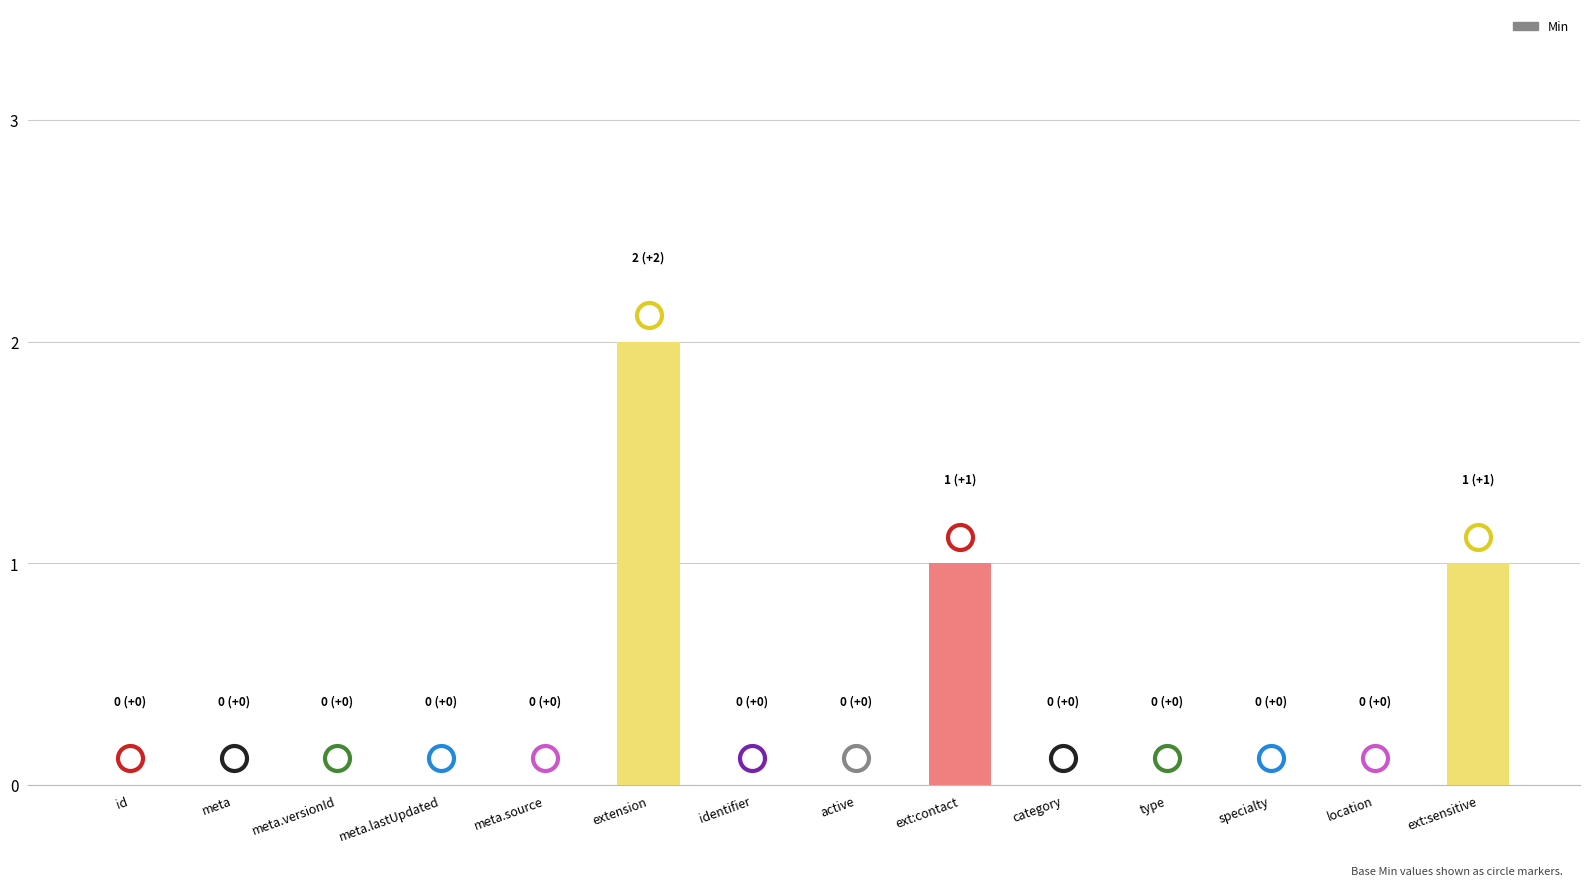

Count the values in the range 0 to 1.

13